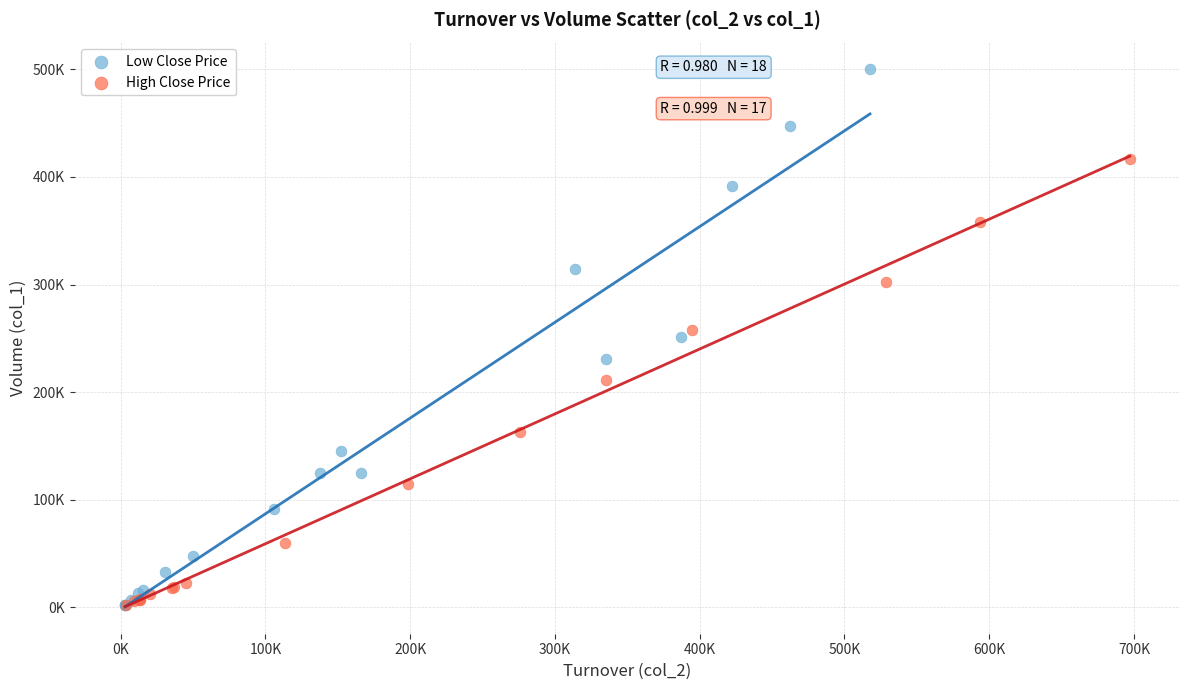

Which series contains the highest Y value?

Low Close Price